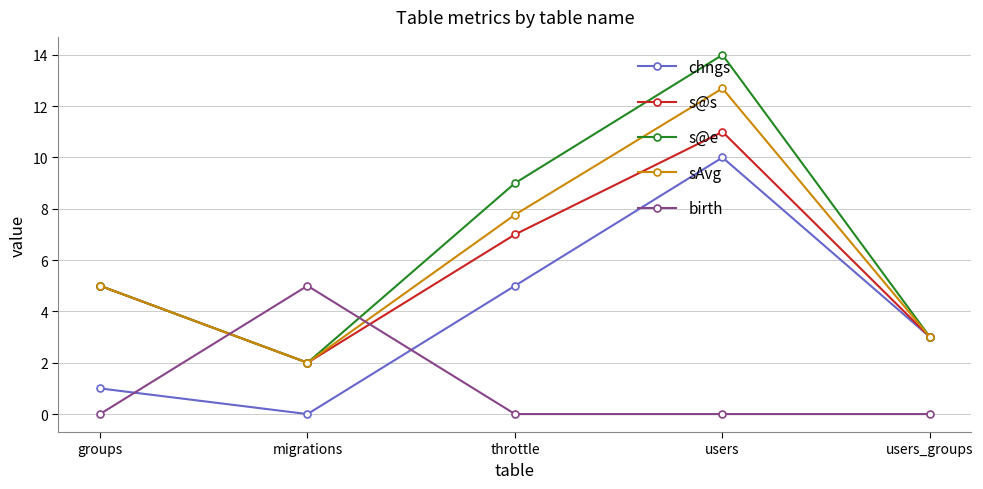

True or false: s@s has more than 1 points higher than both neighbors.

False